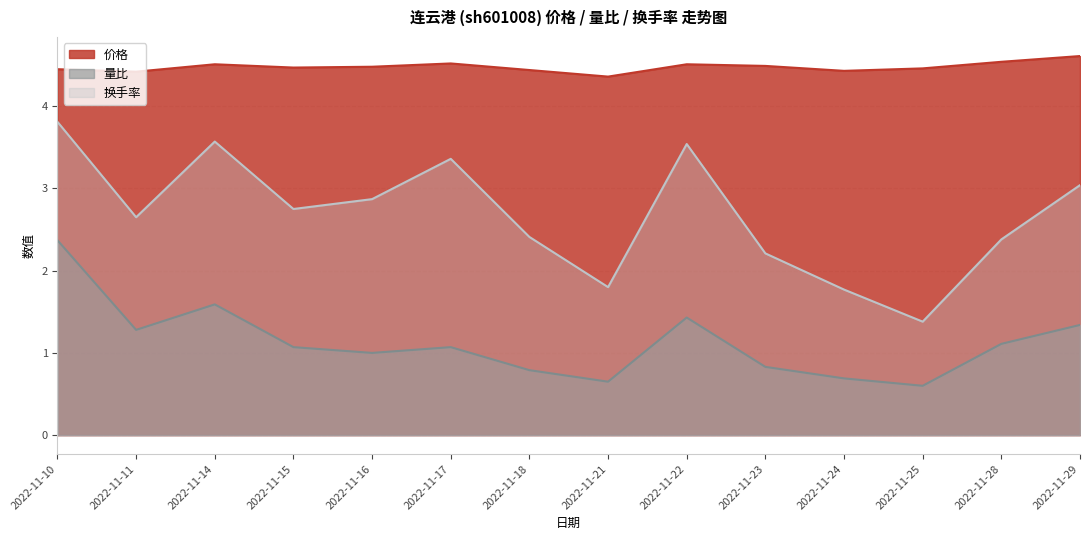

In 价格, how many points are higher than both neighbors (excluding endpoints)?

3